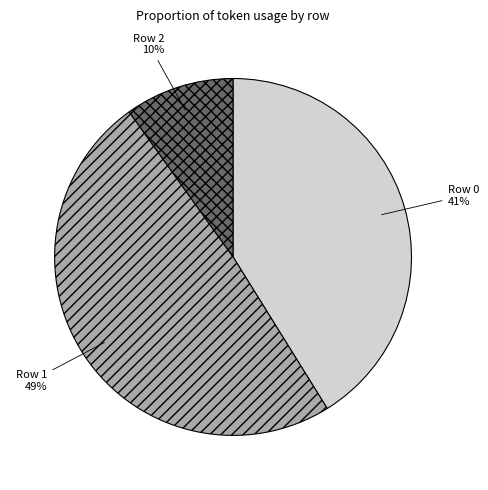

To the nearest percent, what is the combined percentage of Row 0 and Row 2?

51%